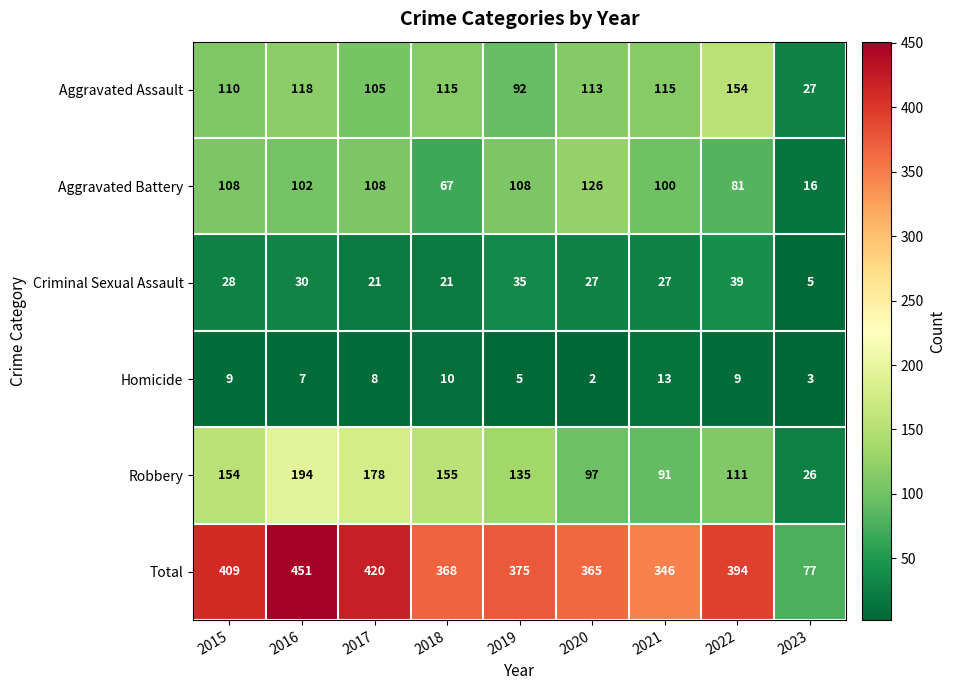

Rank the categories by Robbery value from highest to lowest.

2016, 2017, 2018, 2015, 2019, 2022, 2020, 2021, 2023